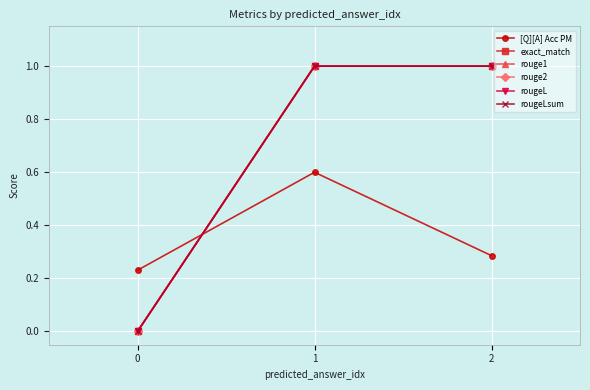

Is this an area chart (filled region under the line)?

No